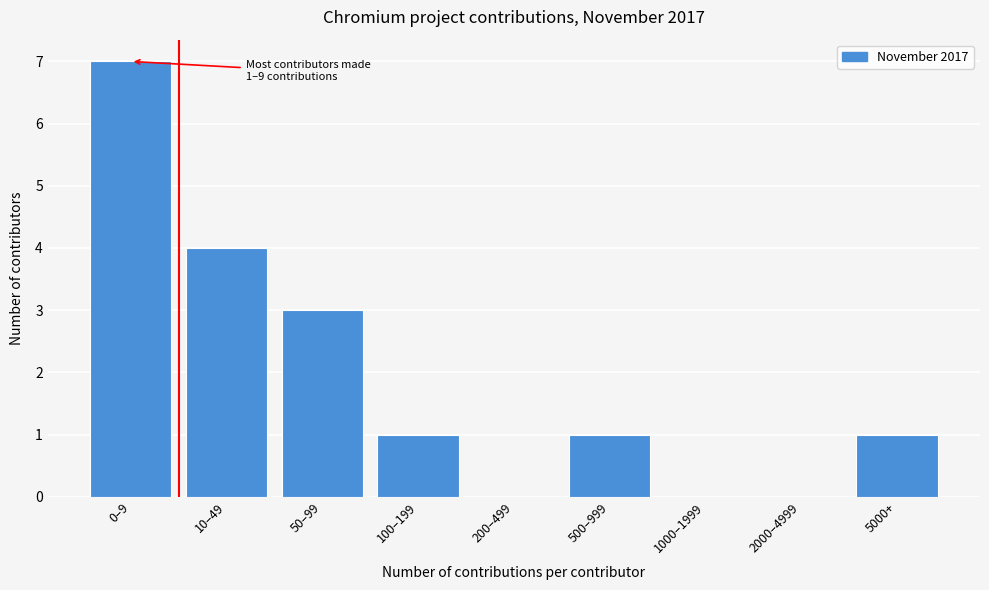

Reading right to left, extract all data points from this chart.

5000+=1	2000–4999=0	1000–1999=0	500–999=1	200–499=0	100–199=1	50–99=3	10–49=4	0–9=7